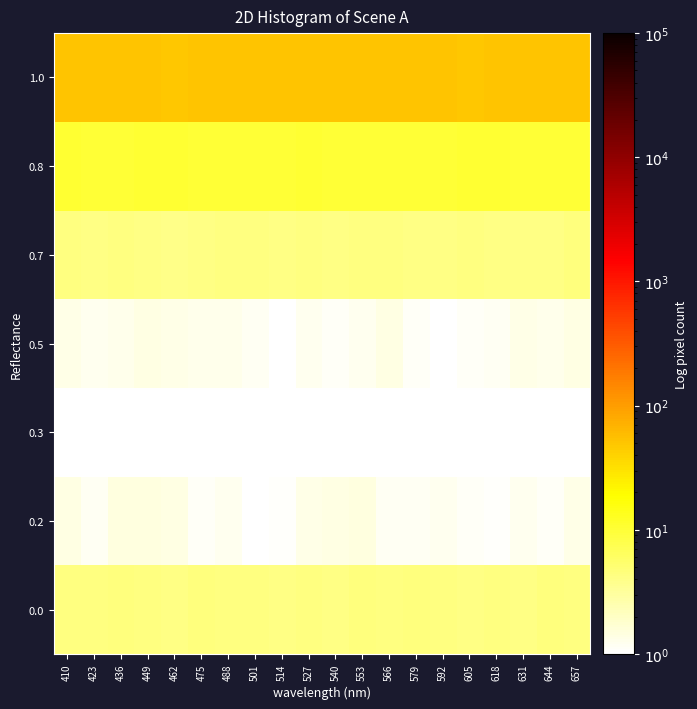

Which category has the lowest value across all series?

527